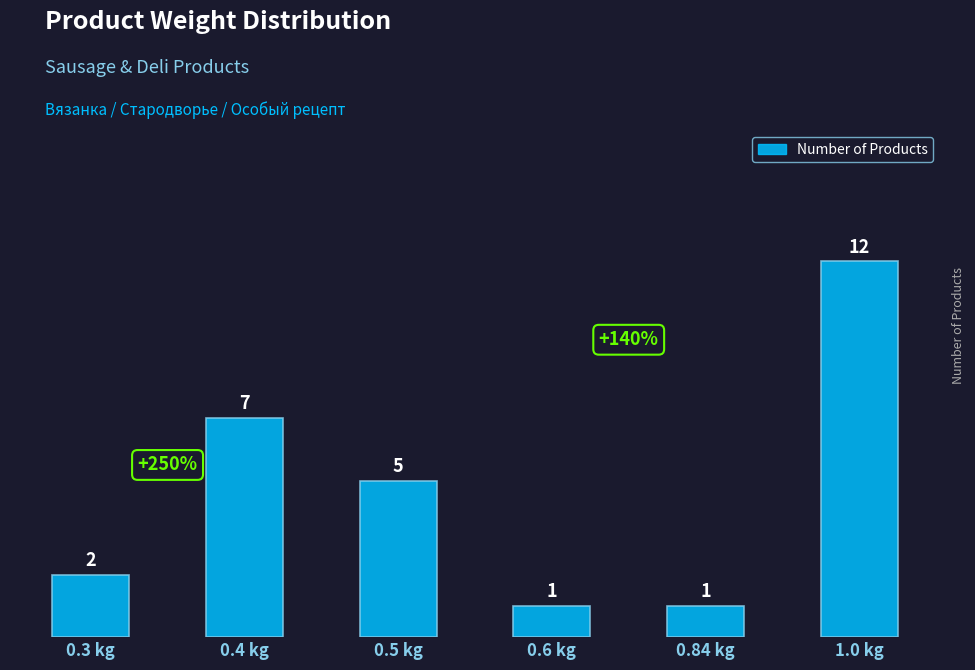

How many values are below 5?

3